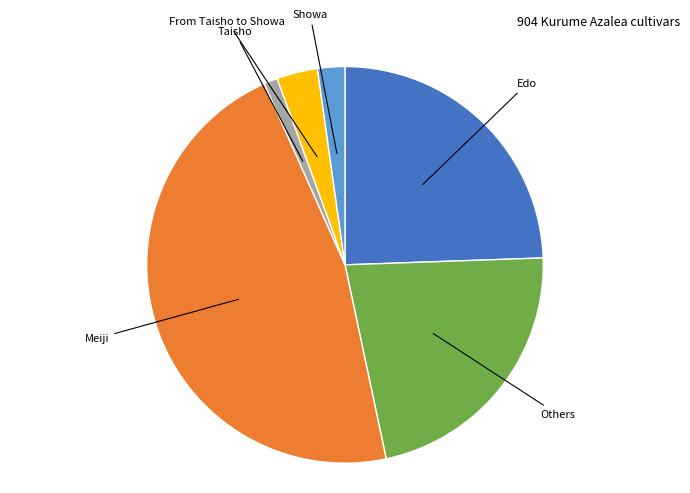

Does any single category account for the majority?

No